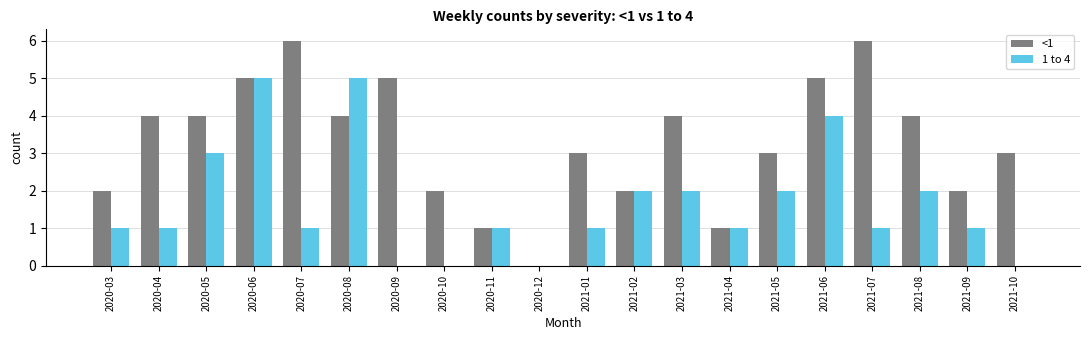

What is the total value across all series at 2020-07?

7